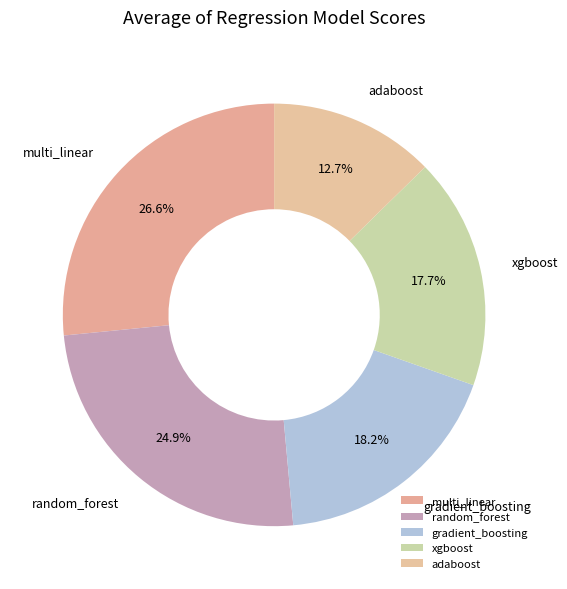

To the nearest percent, what portion does gradient_boosting represent?

18%